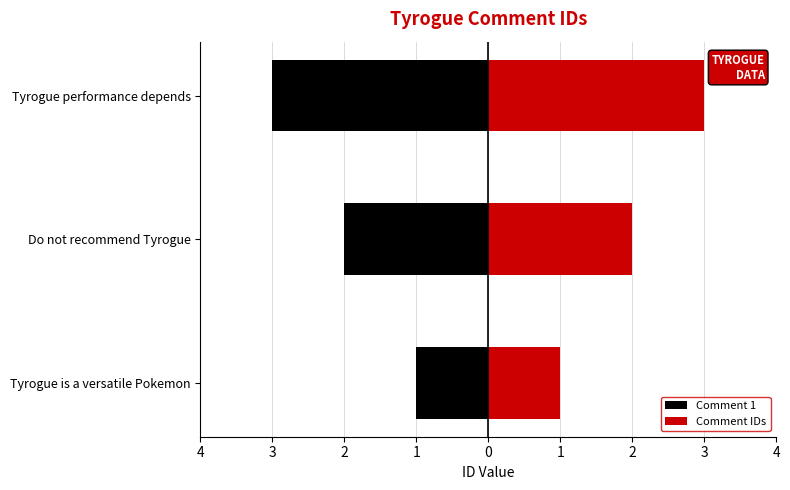

Count the number of data series in this chart.

2